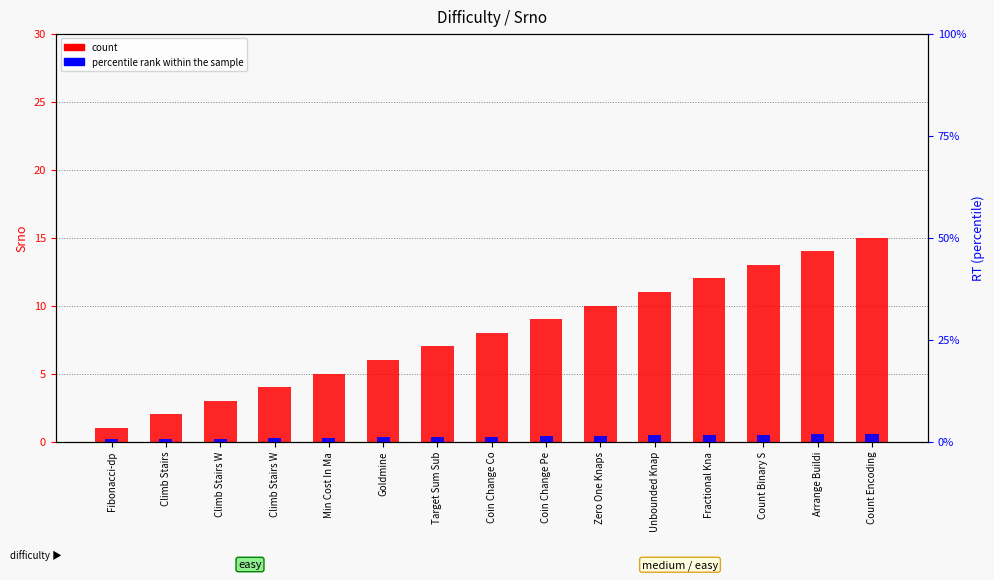

True or false: percentile rank within the sample has a value of 0.5 at Zero One Knaps.

False